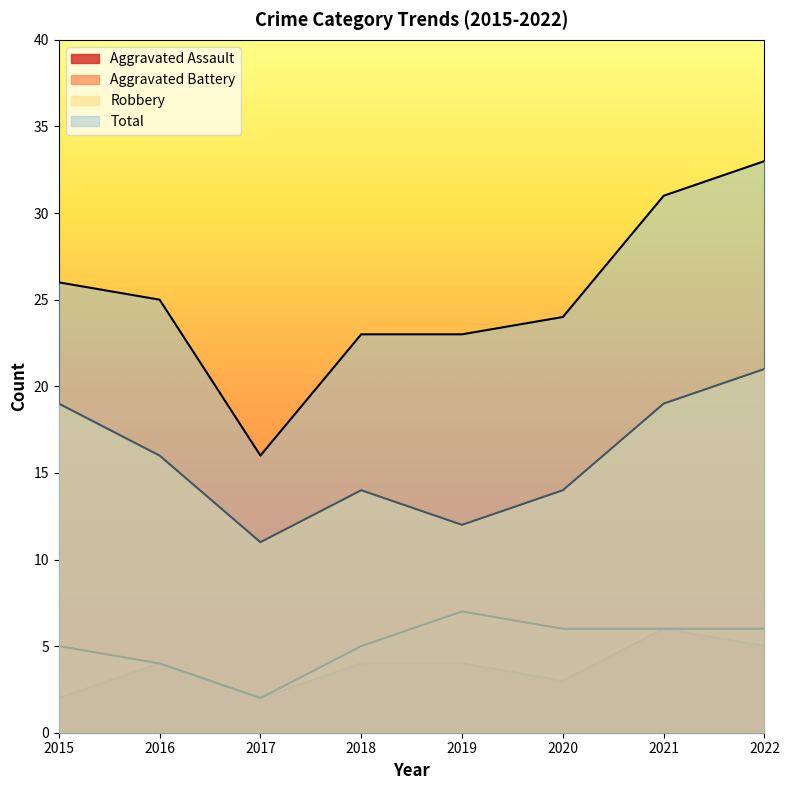

Reading left to right, what are all the values shown in this chart?

Aggravated Assault: 2015=2	2016=4	2017=2	2018=4	2019=4	2020=3	2021=6	2022=5
Aggravated Battery: 2015=5	2016=4	2017=2	2018=5	2019=7	2020=6	2021=6	2022=6
Robbery: 2015=19	2016=16	2017=11	2018=14	2019=12	2020=14	2021=19	2022=21
Total: 2015=26	2016=25	2017=16	2018=23	2019=23	2020=24	2021=31	2022=33